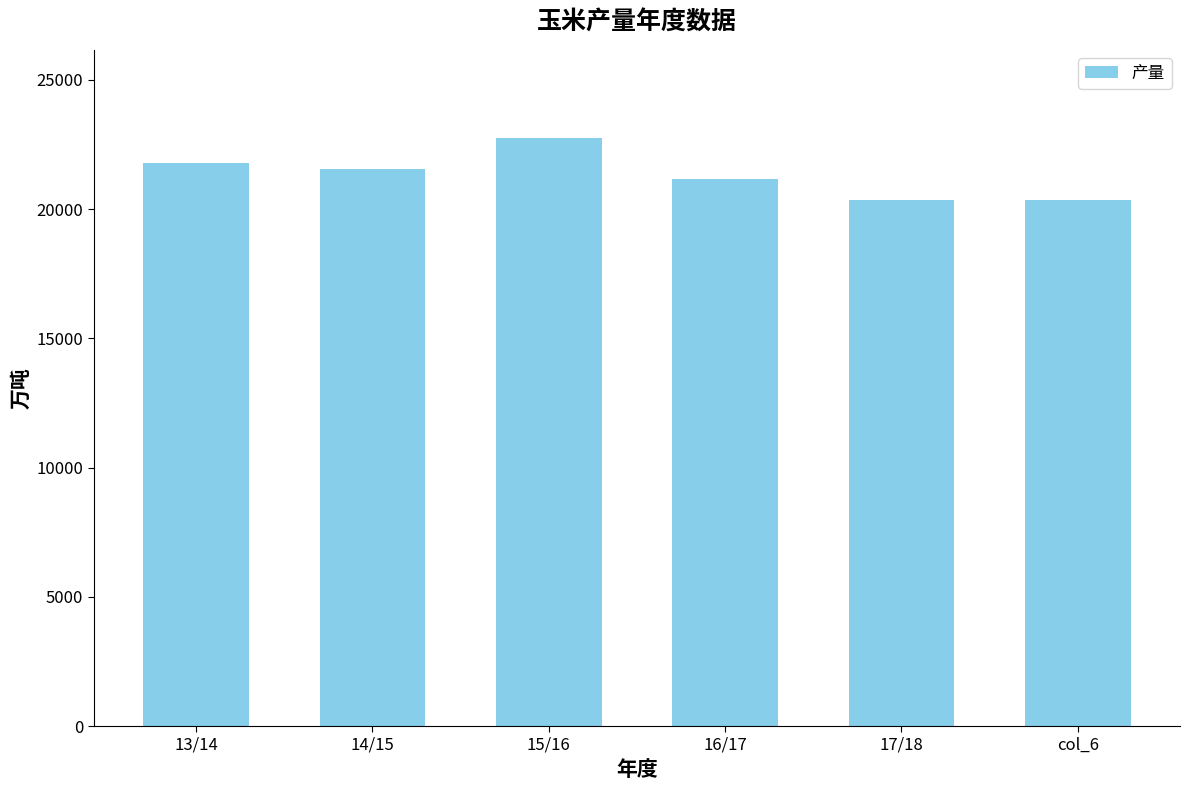

What is the difference between the values at 17/18 and 13/14?

1428